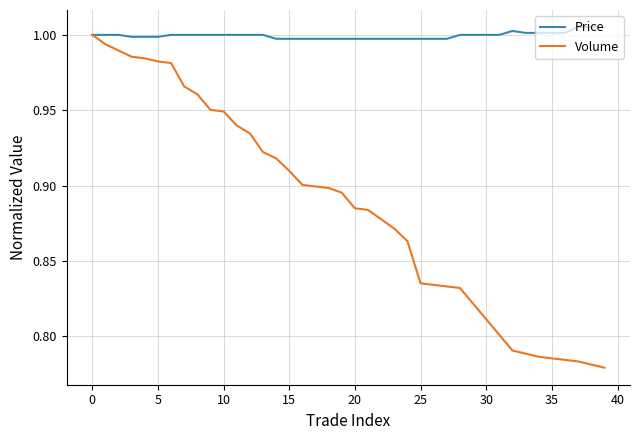

List the series in order of their peak value, highest first.

Price, Volume